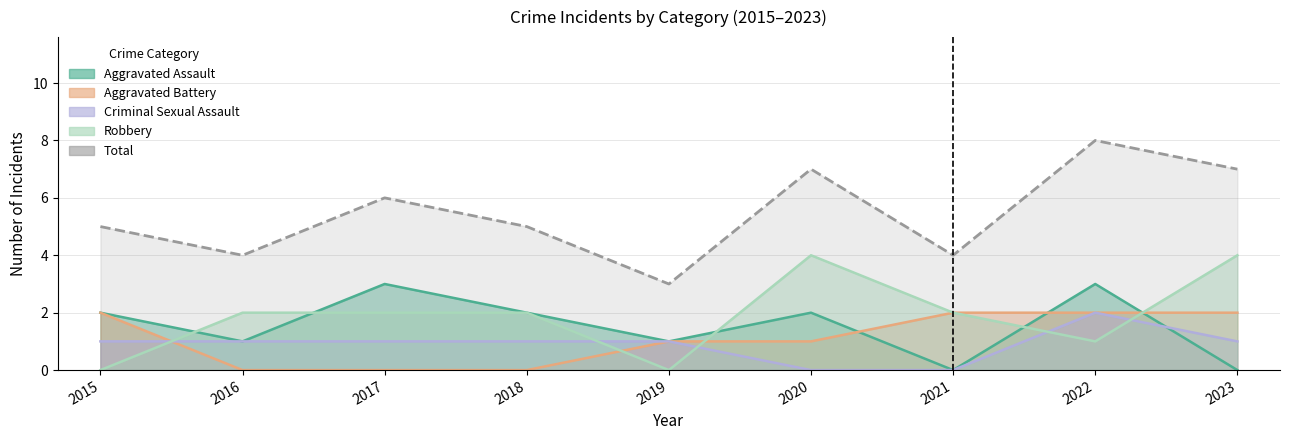

Reading right to left, list all the values displayed in this chart.

Aggravated Assault: 2023=0	2022=3	2021=0	2020=2	2019=1	2018=2	2017=3	2016=1	2015=2
Aggravated Battery: 2023=2	2022=2	2021=2	2020=1	2019=1	2018=0	2017=0	2016=0	2015=2
Criminal Sexual Assault: 2023=1	2022=2	2021=0	2020=0	2019=1	2018=1	2017=1	2016=1	2015=1
Robbery: 2023=4	2022=1	2021=2	2020=4	2019=0	2018=2	2017=2	2016=2	2015=0
Total: 2023=7	2022=8	2021=4	2020=7	2019=3	2018=5	2017=6	2016=4	2015=5